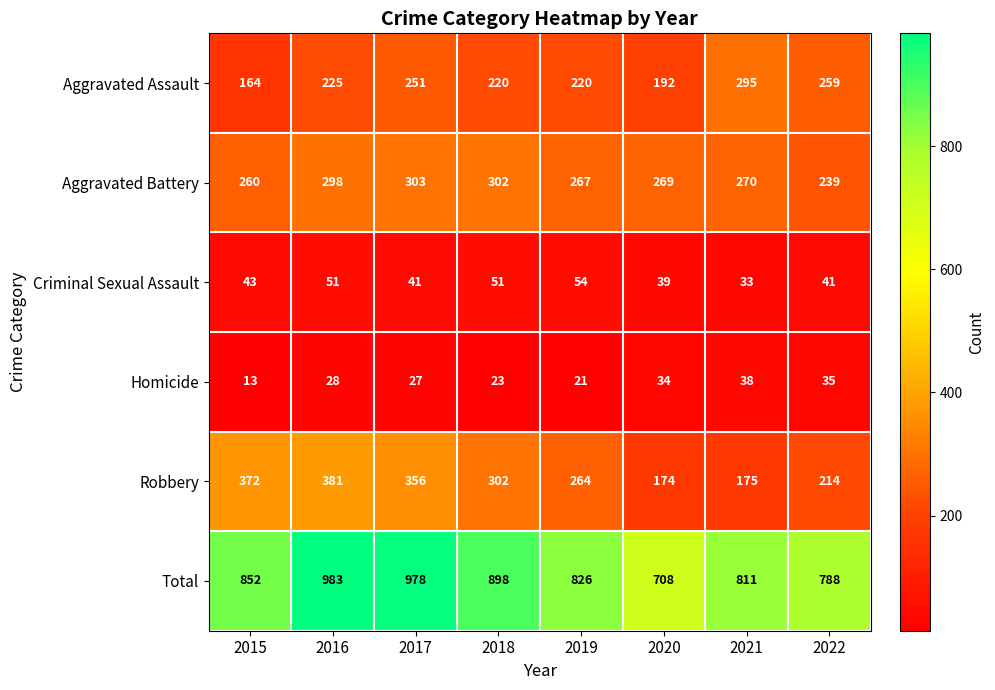

How many values in the Criminal Sexual Assault series are below 43?

4